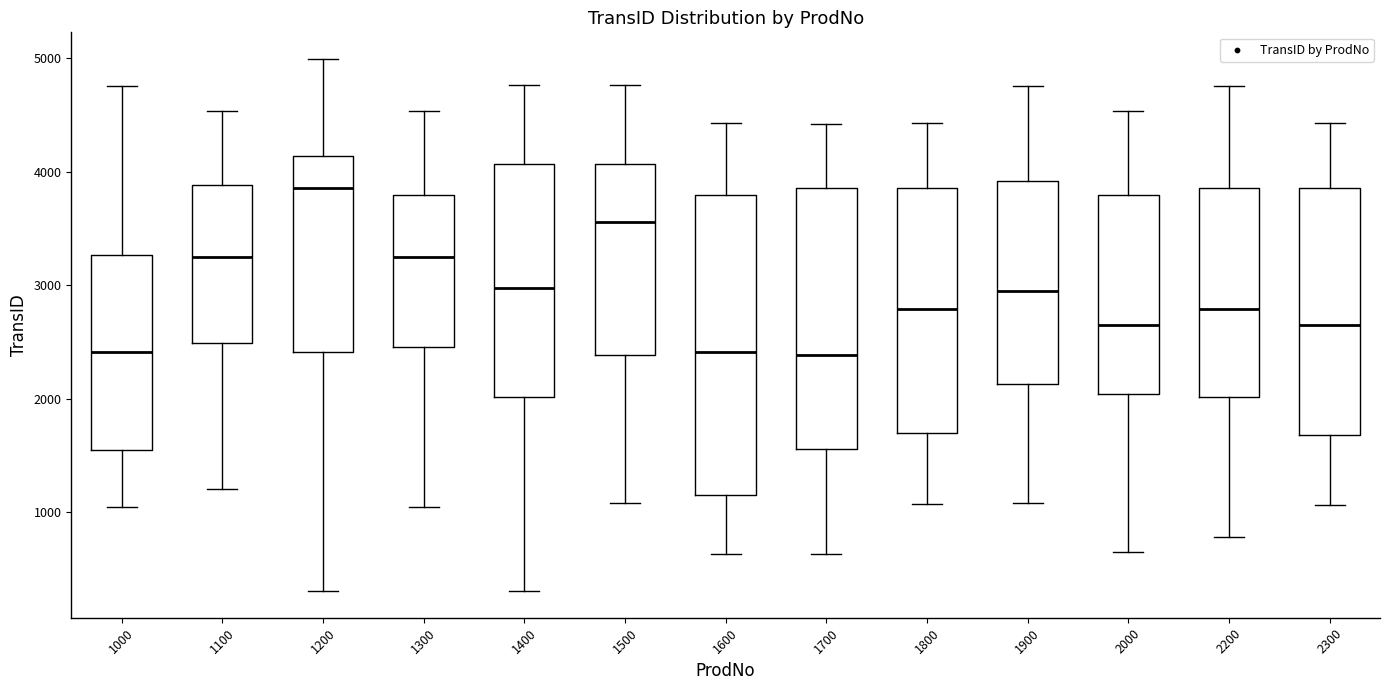

Where does the upper whisker of the box at x = 1900 end on the y-axis? The values are not printed on the chart, so give them approximately, as read against the axis.

4800